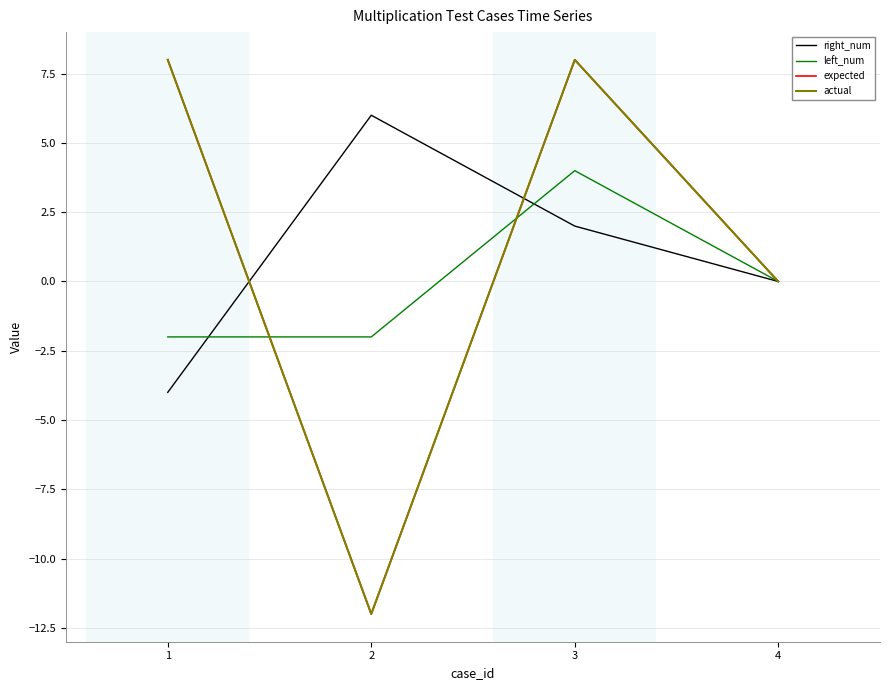

Between which two adjacent categories do left_num and expected first intersect?

1 and 2